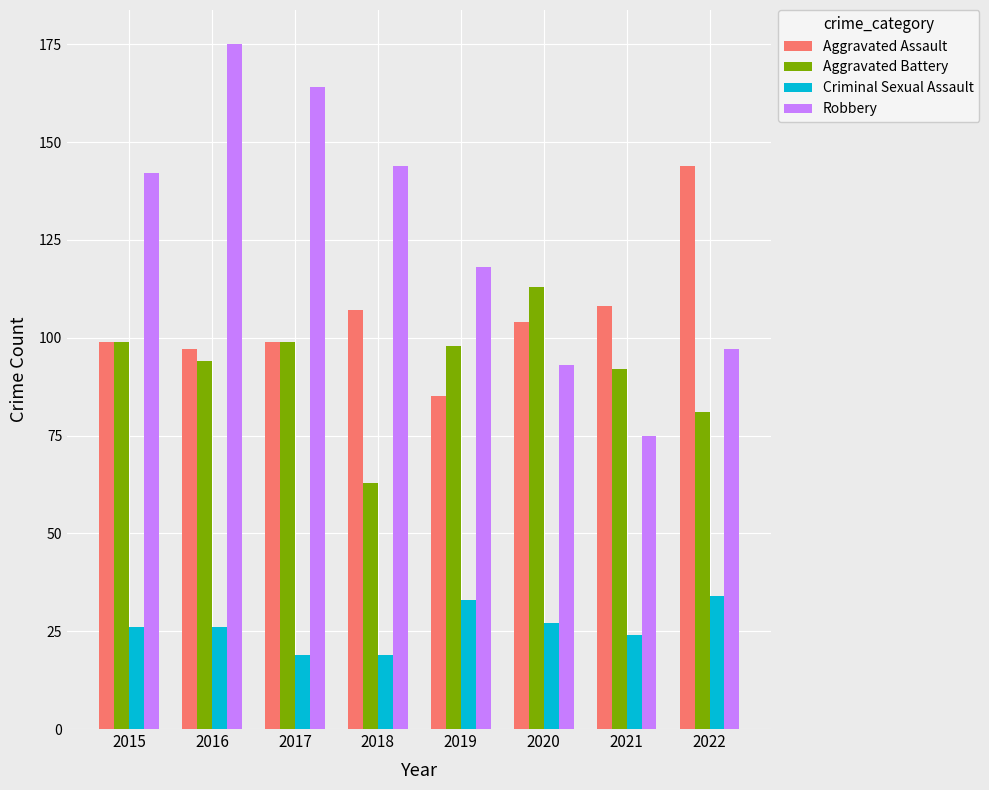

Reading left to right, list all the values displayed in this chart.

Aggravated Assault: 99	97	99	107	85	104	108	144
Aggravated Battery: 99	94	99	63	98	113	92	81
Criminal Sexual Assault: 26	26	19	19	33	27	24	34
Robbery: 142	175	164	144	118	93	75	97